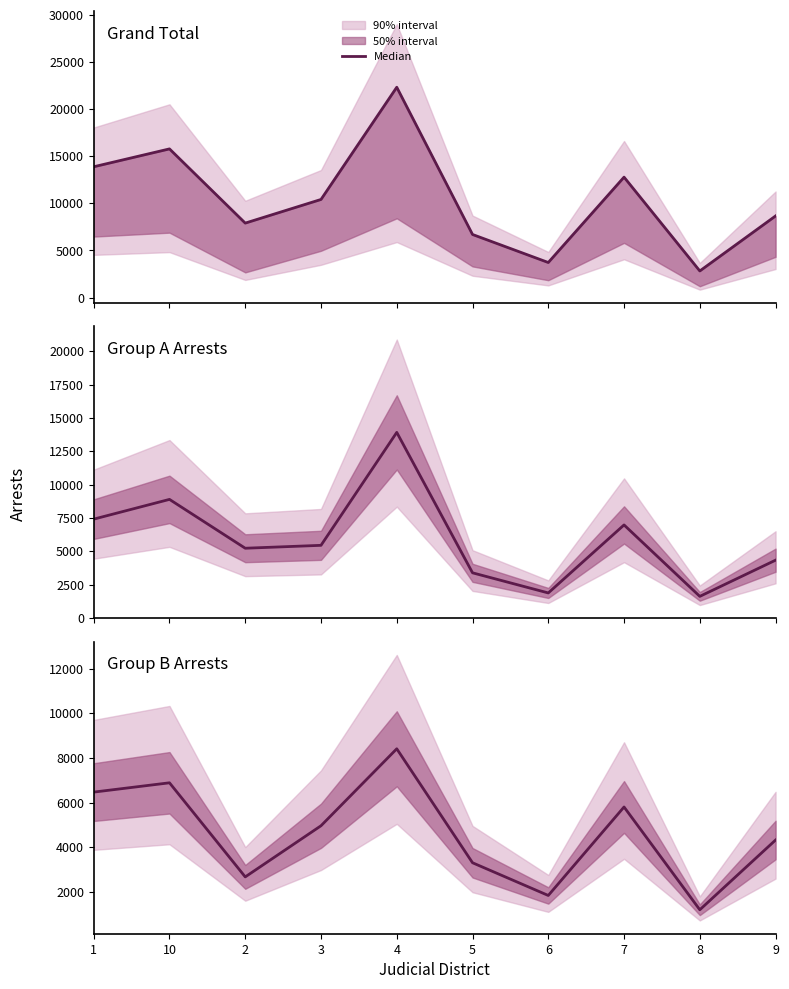

Rank the series by their maximum value, from highest to lowest.

Grand Total, Group A Arrests, Group B Arrests